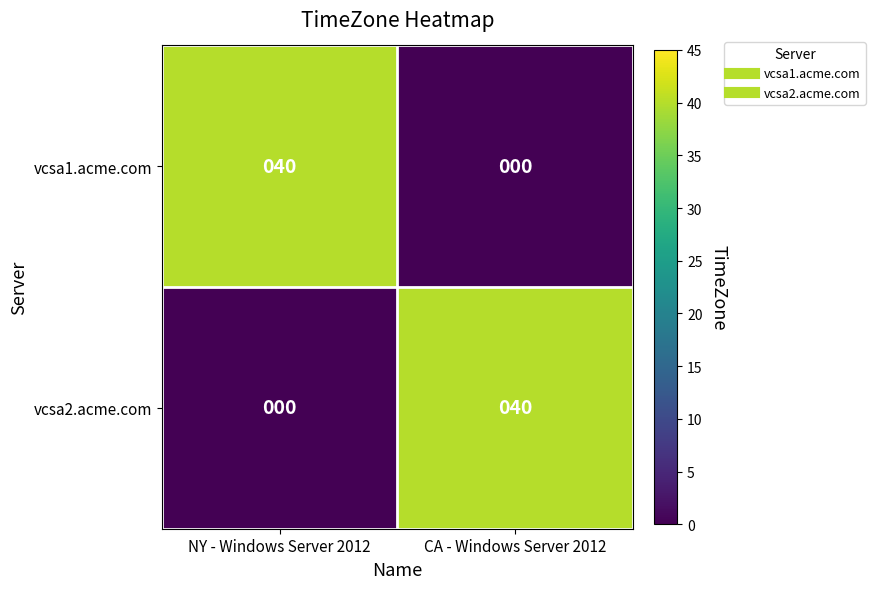

True or false: vcsa2.acme.com has a value of 14 at CA - Windows Server 2012.

False